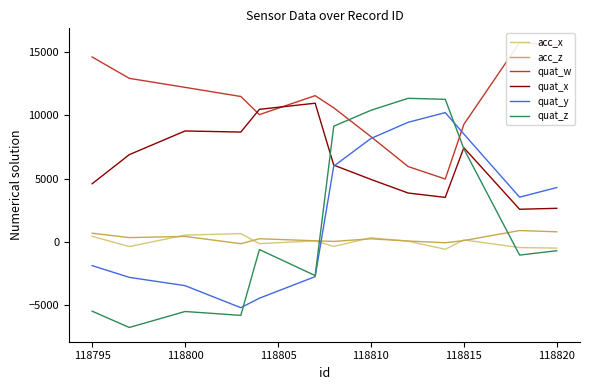

What is the maximum value shown in the chart?

15756